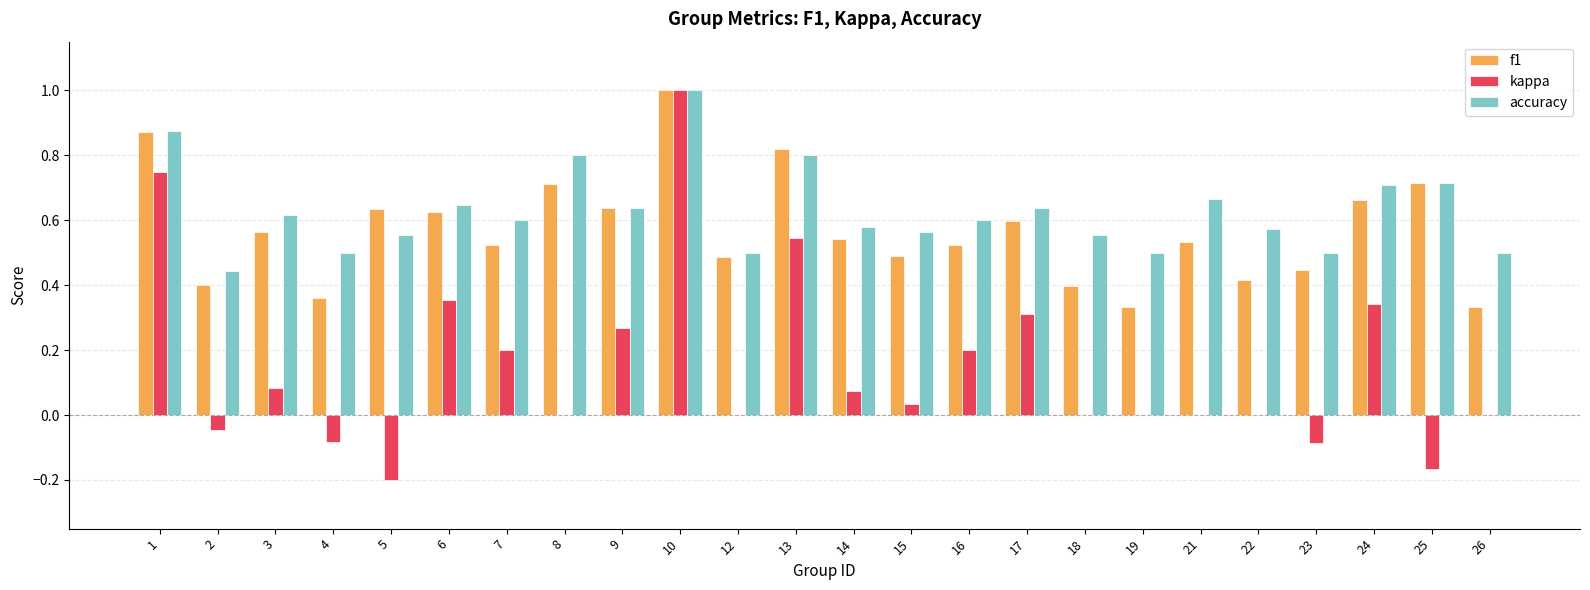

What is the sum of all f1 values?

13.6